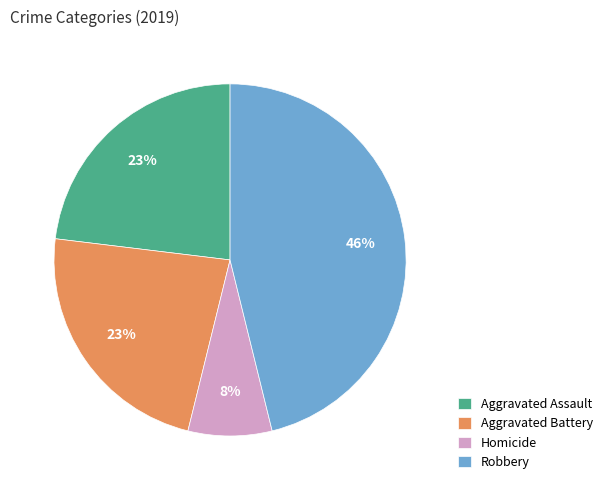

Which has a higher value, Robbery or Aggravated Assault?

Robbery